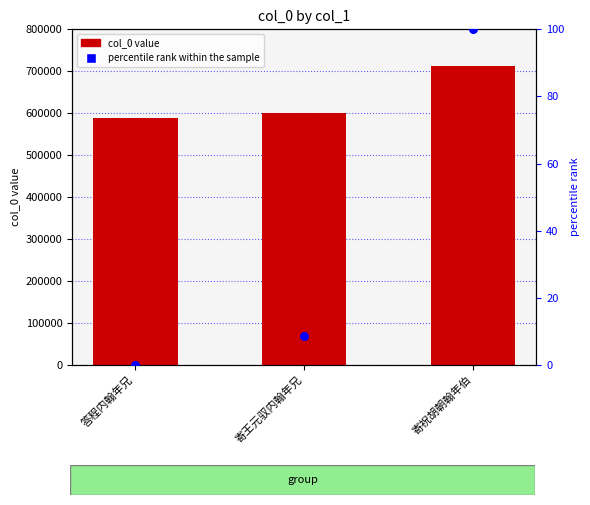

Is the value of col_0 at 答程内翰年兄 greater than the value of percentile rank within the sample at 答程内翰年兄?

Yes